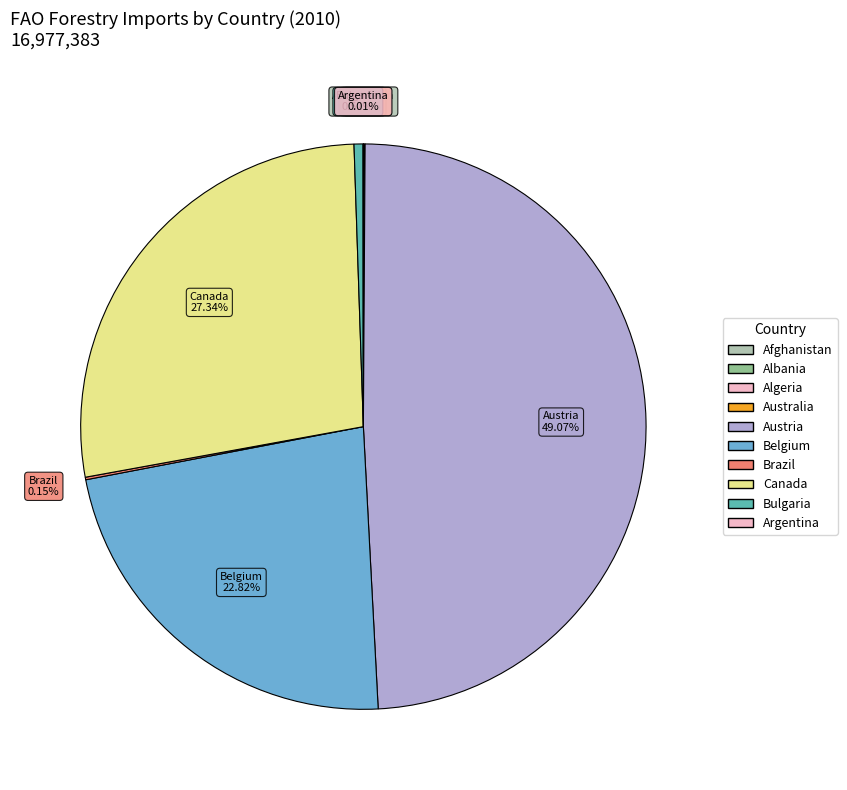

How many segments does this pie chart have?

10